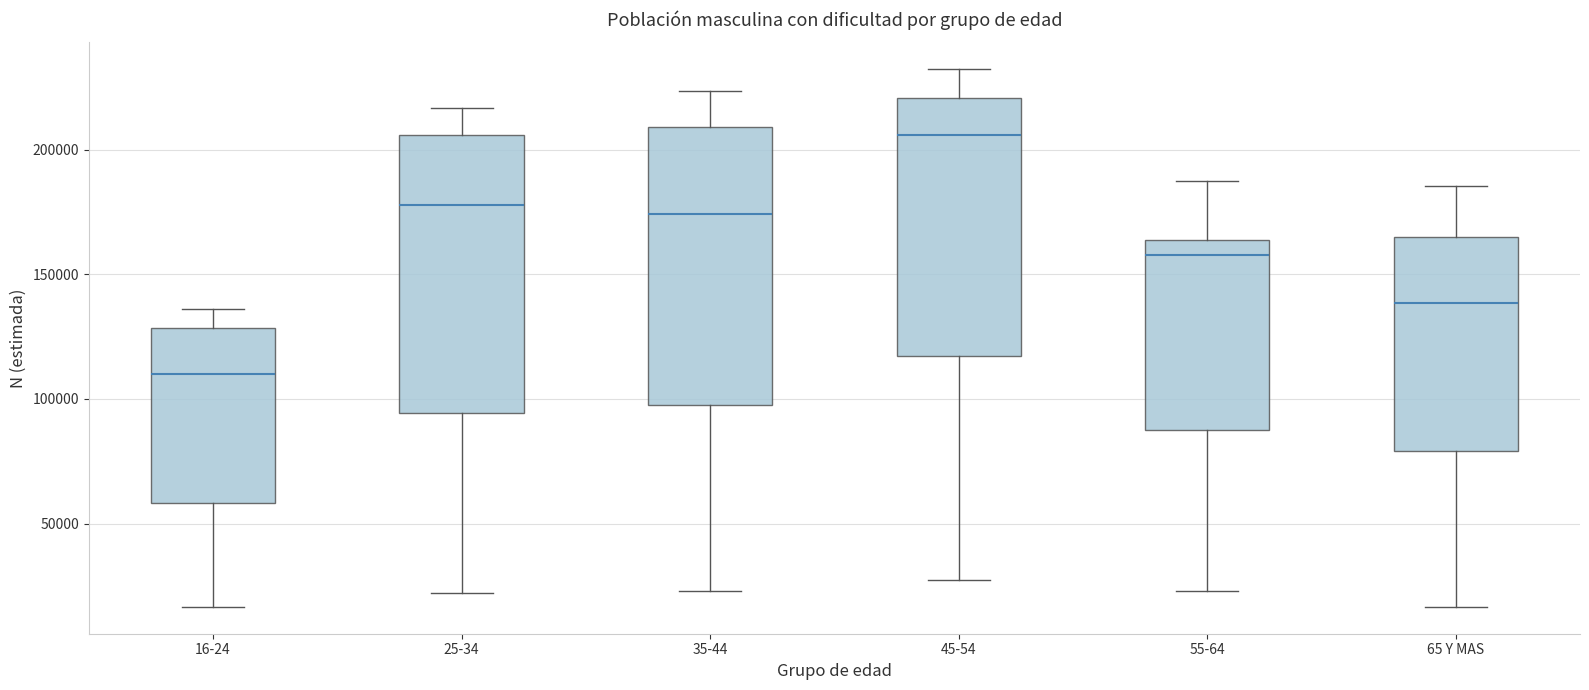

Reading left to right, transcribe this box plot: for each box, give where its median line is, the range the box spans, and where its two whiskers end, as read against the y-axis. The values are not printed on the chart, so give them approximately, as read against the axis.

16-24: median 110000, box 60000 to 130000, whiskers 15000 to 135000
25-34: median 180000, box 95000 to 205000, whiskers 20000 to 215000
35-44: median 175000, box 95000 to 210000, whiskers 25000 to 225000
45-54: median 205000, box 115000 to 220000, whiskers 30000 to 230000
55-64: median 160000, box 90000 to 165000, whiskers 25000 to 185000
65 Y MAS: median 140000, box 80000 to 165000, whiskers 15000 to 185000